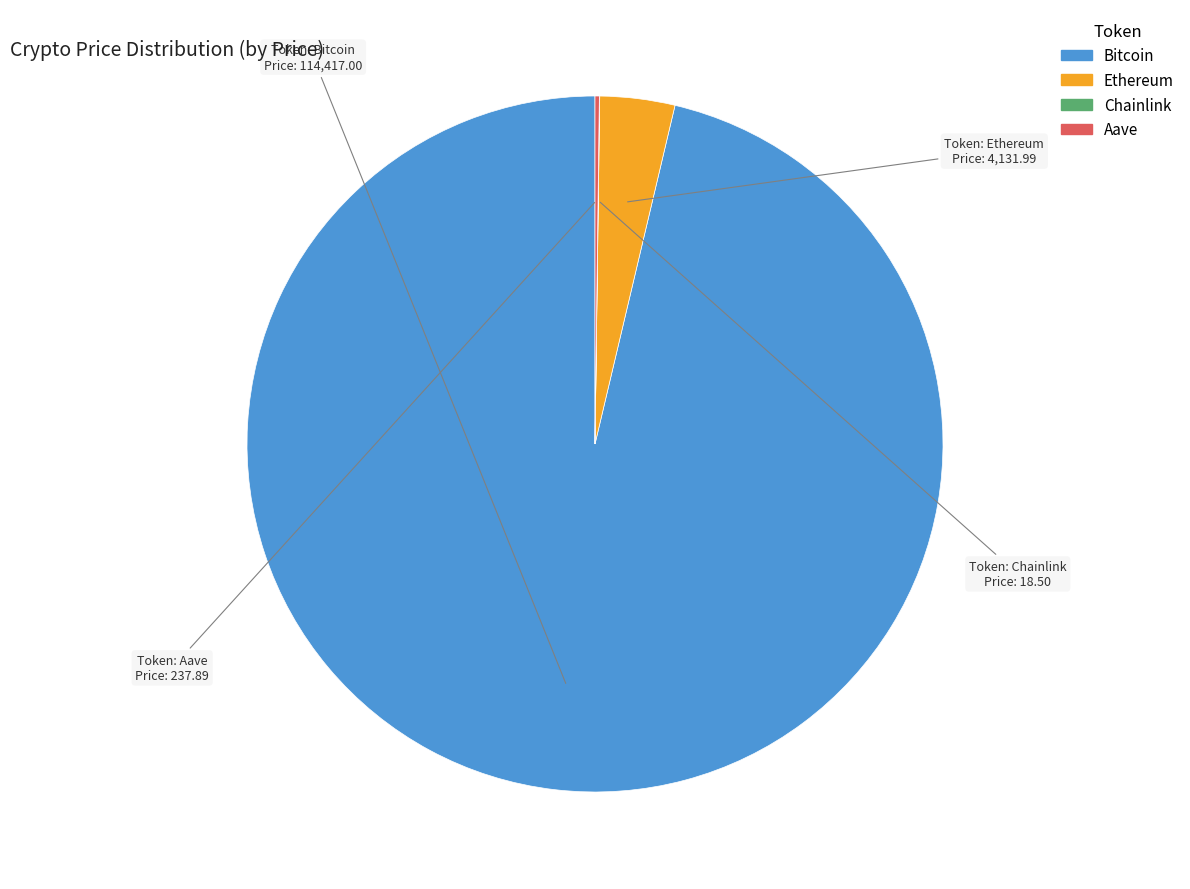

Which slice is the largest?

Bitcoin